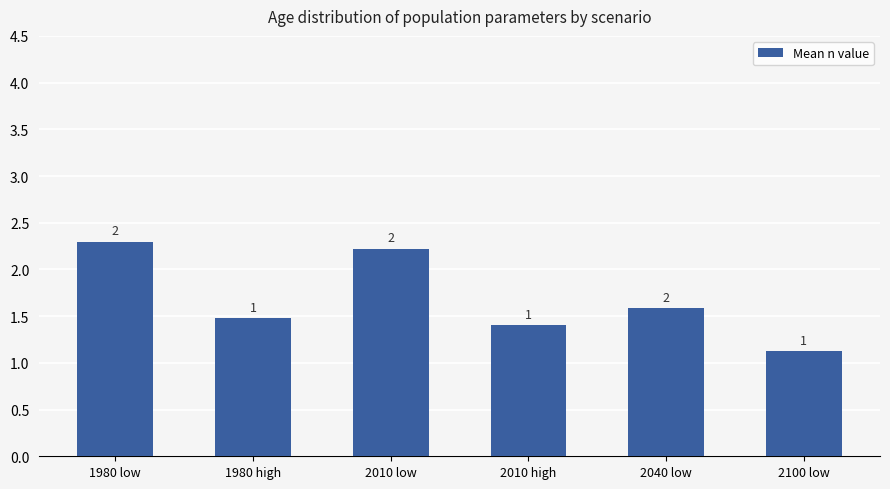

Are the bars horizontal?

No